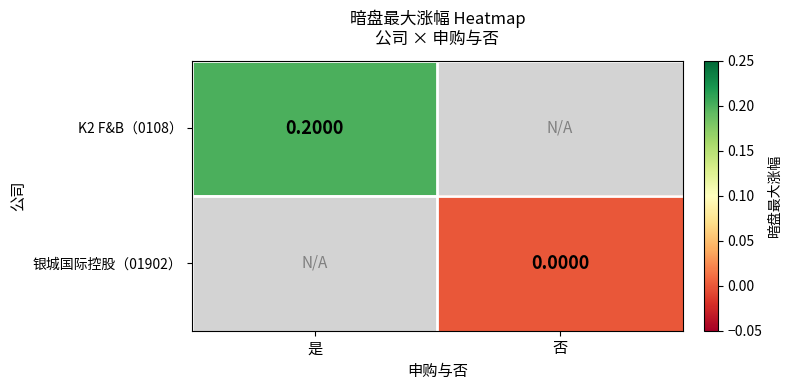

The K2 F&B（0108） series shows 0.1 at 是. True or false?

False